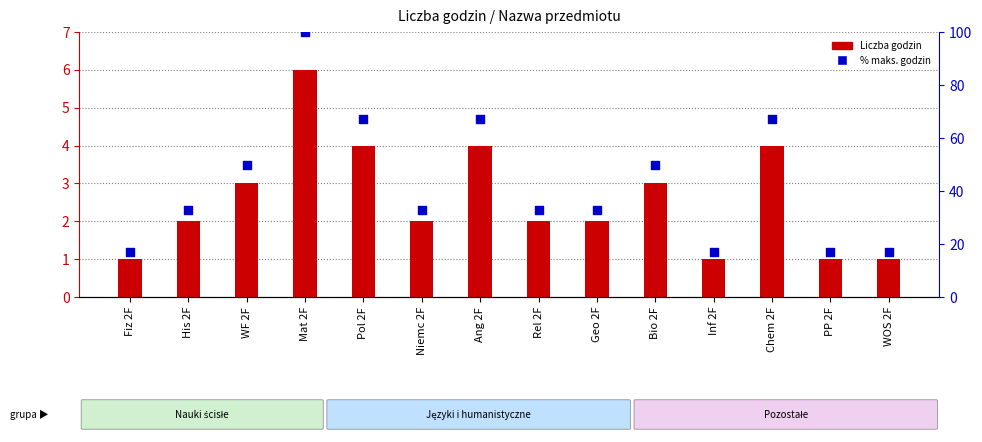

Which series has the largest total across all categories?

% maks. godzin